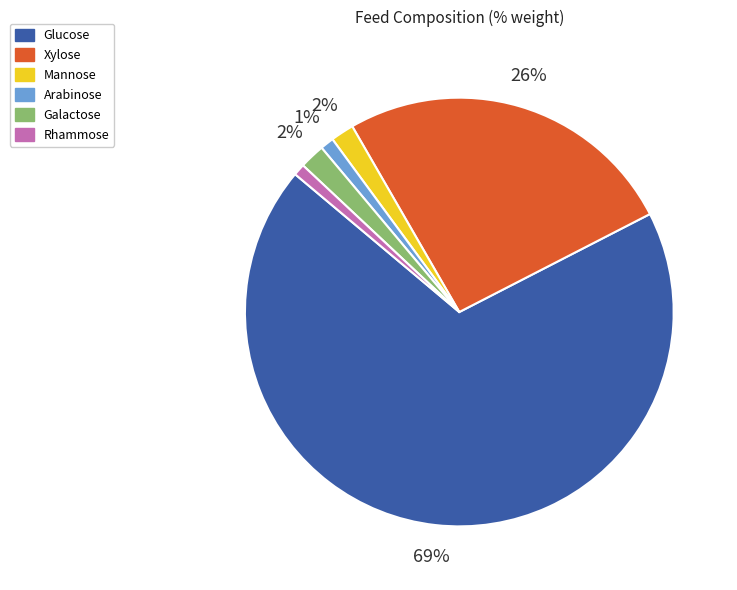

To the nearest percent, what percentage of the pie is Galactose?

2%